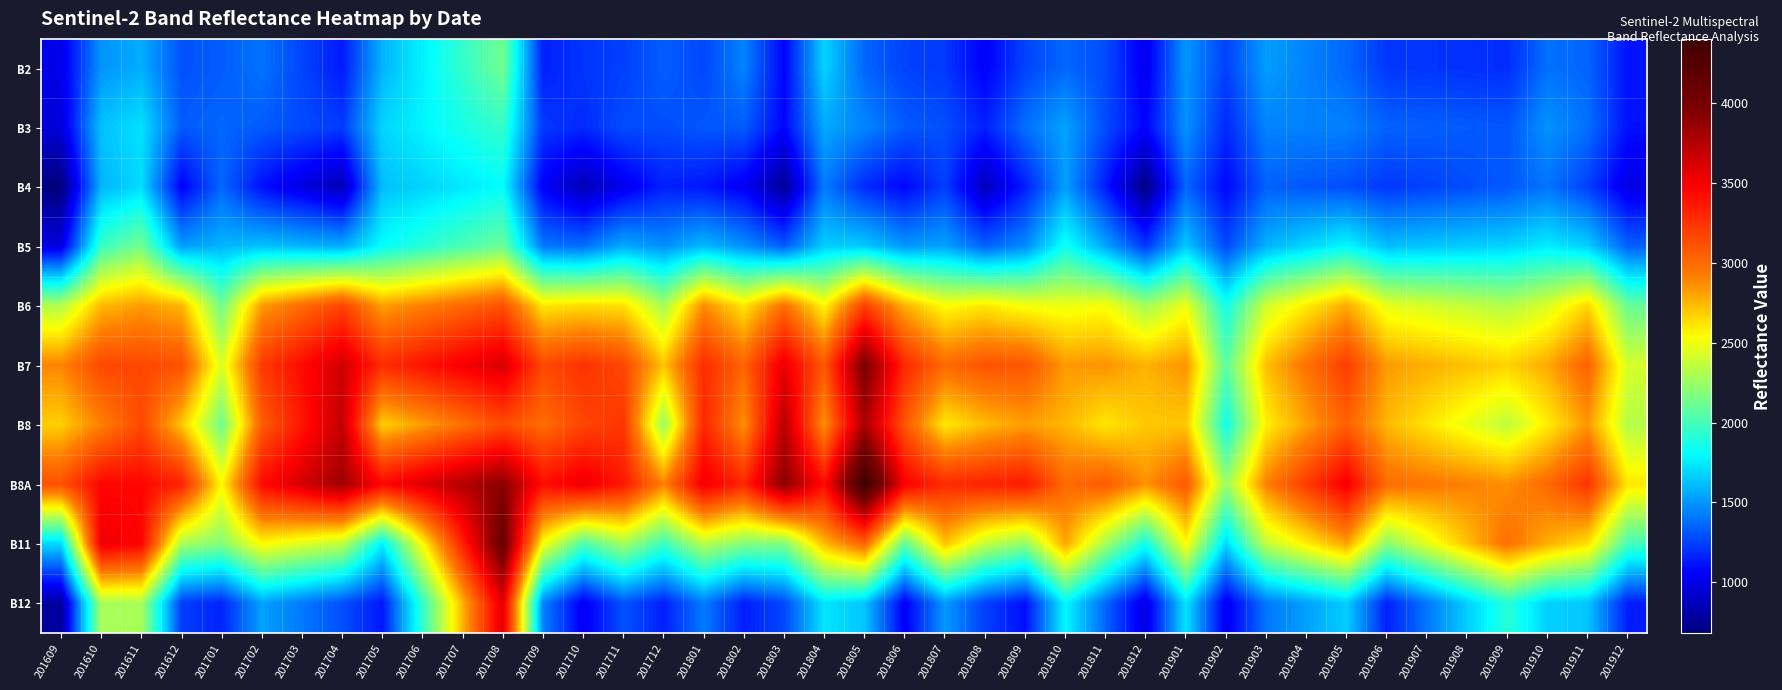

Reading left to right, extract all data points from this chart.

B2: 201609=995	201610=1492	201611=1565	201612=1296	201701=1330	201702=1392	201703=1260	201704=1129	201705=1583	201706=1765	201707=1947	201708=2129	201709=1149	201710=1207	201711=1243	201712=1334	201801=1266	201802=1439	201803=1064	201804=1673	201805=1355	201806=1252	201807=1219	201808=1047	201809=1255	201810=1358	201811=1279	201812=1007	201901=1495	201902=1246	201903=1519	201904=1439	201905=1360	201906=1218	201907=1207	201908=1196	201909=1186	201910=1385	201911=1354	201912=1111
B3: 201609=949	201610=1623	201611=1716	201612=1323	201701=1355	201702=1323	201703=1275	201704=1228	201705=1680	201706=1772	201707=1864	201708=1957	201709=1216	201710=1179	201711=1283	201712=1283	201801=1313	201802=1323	201803=1067	201804=1553	201805=1446	201806=1322	201807=1288	201808=1150	201809=1382	201810=1535	201811=1278	201812=1062	201901=1487	201902=1173	201903=1441	201904=1436	201905=1431	201906=1348	201907=1335	201908=1322	201909=1310	201910=1485	201911=1386	201912=1101
B4: 201609=680	201610=1582	201611=1702	201612=1049	201701=1361	201702=1097	201703=972	201704=847	201705=1612	201706=1675	201707=1738	201708=1802	201709=1042	201710=852	201711=1003	201712=1148	201801=1119	201802=1028	201803=757	201804=1414	201805=1182	201806=1067	201807=1239	201808=866	201809=1143	201810=1520	201811=1133	201812=706	201901=1355	201902=1070	201903=1339	201904=1312	201905=1285	201906=1219	201907=1251	201908=1284	201909=1317	201910=1396	201911=1243	201912=981
B5: 201609=972	201610=1965	201611=2143	201612=1520	201701=1586	201702=1623	201703=1592	201704=1561	201705=1811	201706=1912	201707=2013	201708=2114	201709=1408	201710=1378	201711=1558	201712=1477	201801=1600	201802=1482	201803=1327	201804=1661	201805=1651	201806=1502	201807=1534	201808=1344	201809=1461	201810=1842	201811=1539	201812=1222	201901=1641	201902=1272	201903=1579	201904=1684	201905=1790	201906=1616	201907=1635	201908=1655	201909=1675	201910=1748	201911=1666	201912=1341
B6: 201609=2317	201610=2743	201611=2829	201612=2755	201701=2124	201702=2831	201703=2998	201704=3165	201705=2817	201706=2915	201707=3014	201708=3113	201709=2612	201710=2642	201711=2629	201712=2285	201801=2877	201802=2610	201803=2975	201804=2560	201805=3186	201806=2763	201807=2536	201808=2602	201809=2517	201810=2493	201811=2525	201812=2280	201901=2491	201902=1854	201903=2406	201904=2595	201905=2784	201906=2476	201907=2425	201908=2374	201909=2324	201910=2437	201911=2660	201912=2102
B7: 201609=2897	201610=3155	201611=3155	201612=3114	201701=2440	201702=3211	201703=3428	201704=3645	201705=3276	201706=3389	201707=3503	201708=3617	201709=3152	201710=3249	201711=3159	201712=2711	201801=3276	201802=3029	201803=3544	201804=3085	201805=3991	201806=3291	201807=3006	201808=3101	201809=3096	201810=2836	201811=2852	201812=2768	201901=2851	201902=2067	201903=2727	201904=2965	201905=3204	201906=2828	201907=2775	201908=2723	201909=2671	201910=2788	201911=3033	201912=2423
B8: 201609=2678	201610=2913	201611=3154	201612=2708	201701=2119	201702=3062	201703=3378	201704=3695	201705=2673	201706=2826	201707=2980	201708=3134	201709=2994	201710=3167	201711=3234	201712=2242	201801=3300	201802=2862	201803=3738	201804=2861	201805=3796	201806=3089	201807=2602	201808=2738	201809=2819	201810=2752	201811=2611	201812=2702	201901=2703	201902=1847	201903=2585	201904=2815	201905=3045	201906=2748	201907=2617	201908=2487	201909=2357	201910=2589	201911=2844	201912=2326
B8A: 201609=3116	201610=3444	201611=3446	201612=3323	201701=2552	201702=3428	201703=3630	201704=3832	201705=3449	201706=3601	201707=3753	201708=3906	201709=3415	201710=3541	201711=3368	201712=2907	201801=3528	201802=3299	201803=3907	201804=3421	201805=4405	201806=3484	201807=3281	201808=3318	201809=3360	201810=3004	201811=3071	201812=2861	201901=3079	201902=2249	201903=2913	201904=3209	201905=3506	201906=2993	201907=2952	201908=2911	201909=2870	201910=3004	201911=3245	201912=2609
B11: 201609=1692	201610=3535	201611=3464	201612=2288	201701=2186	201702=2553	201703=2453	201704=2353	201705=1768	201706=2548	201707=3328	201708=4108	201709=2528	201710=2027	201711=2282	201712=1976	201801=2335	201802=2182	201803=2173	201804=2744	201805=3024	201806=2080	201807=2712	201808=2375	201809=2224	201810=2799	201811=2279	201812=1847	201901=2546	201902=1687	201903=2365	201904=2587	201905=2809	201906=2201	201907=2461	201908=2721	201909=2982	201910=2777	201911=2631	201912=2001
B12: 201609=772	201610=2288	201611=2292	201612=1231	201701=1162	201702=1532	201703=1412	201704=1293	201705=1120	201706=1941	201707=2762	201708=3583	201709=1438	201710=1023	201711=1298	201712=1148	201801=1418	201802=1142	201803=1267	201804=1729	201805=1634	201806=1039	201807=1506	201808=1246	201809=1096	201810=1784	201811=1354	201812=970	201901=1724	201902=1011	201903=1403	201904=1530	201905=1658	201906=1150	201907=1405	201908=1661	201909=1917	201910=1668	201911=1636	201912=1138